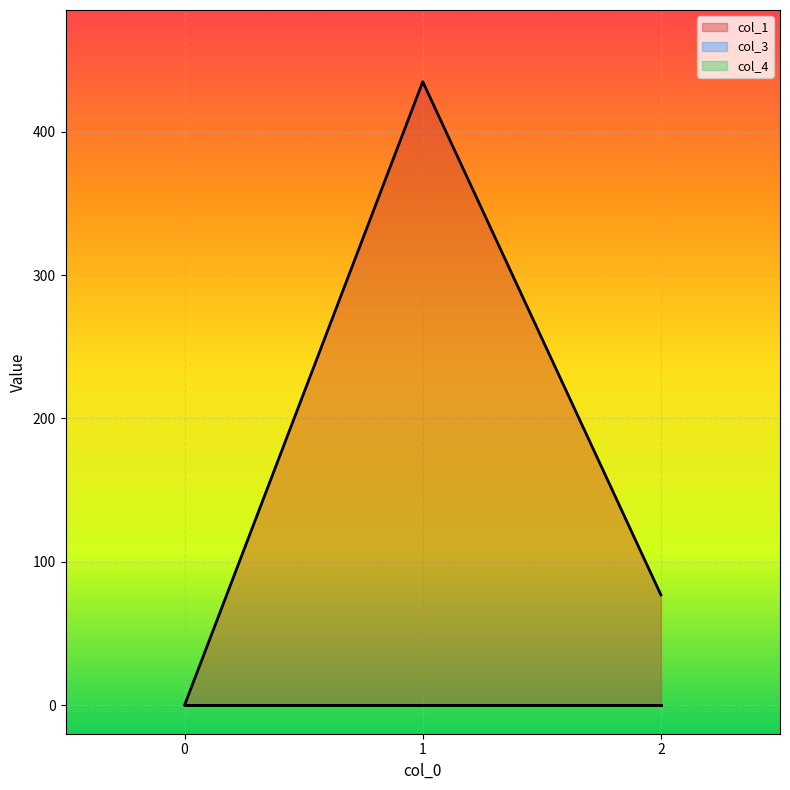

What are all the series names shown in the legend?

col_1, col_3, col_4